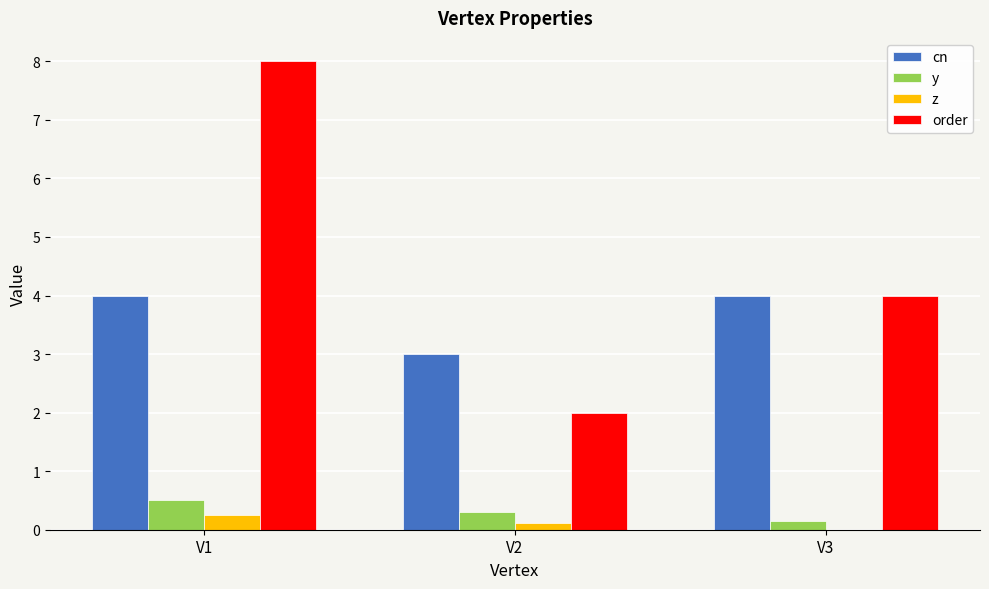

What is the sum of the z values at V2 and V3?

0.1